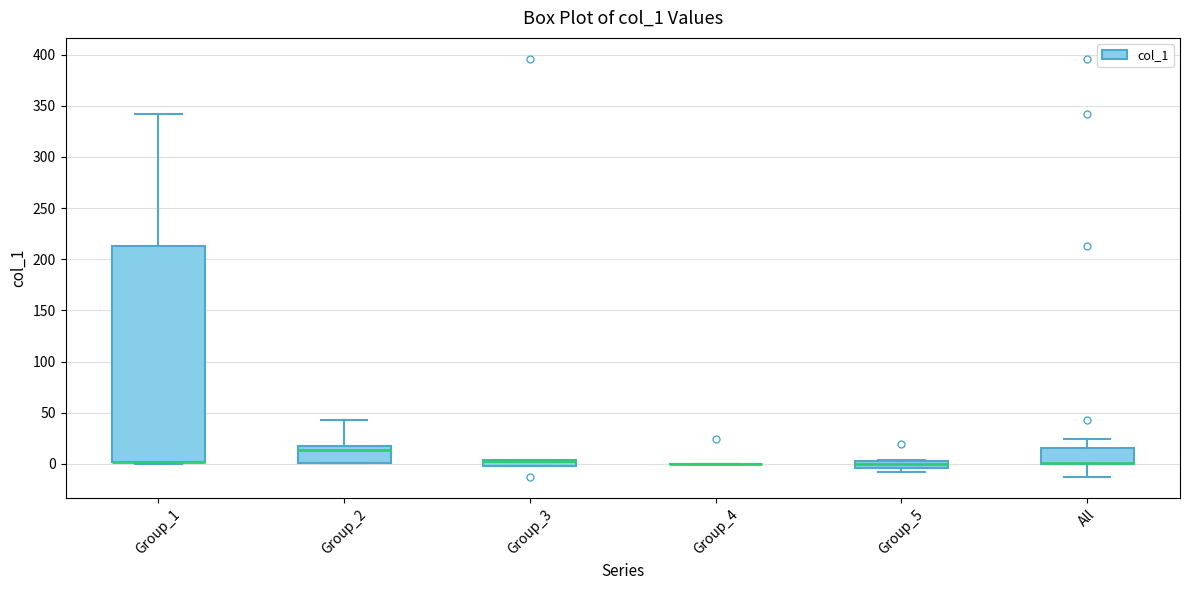

Comparing the boxes themselves (not the whiskers), which one is the tallest?

Group_1